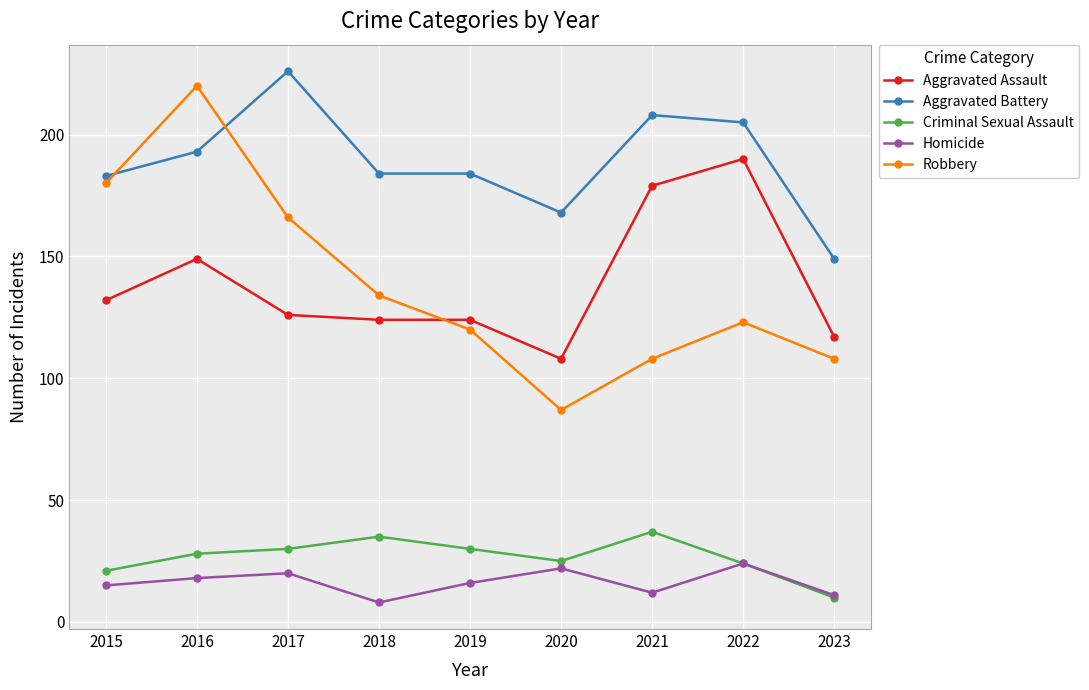

What is the total value across all series at 2022?

566